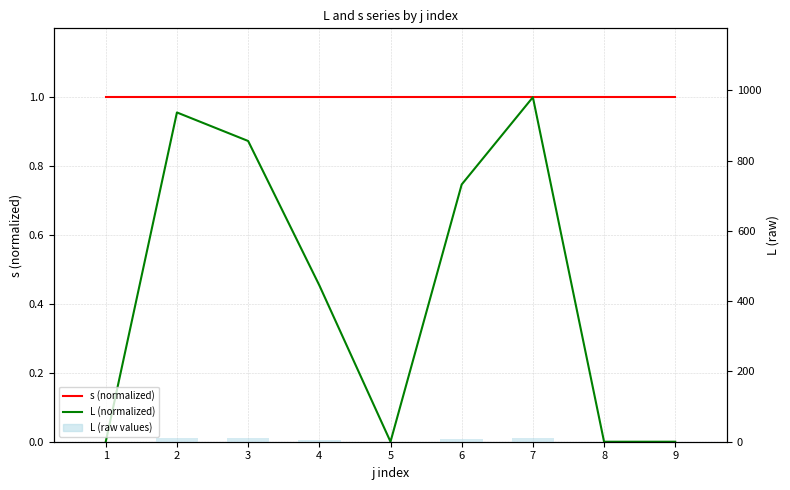

What is the maximum value for L (raw values)?

11.8